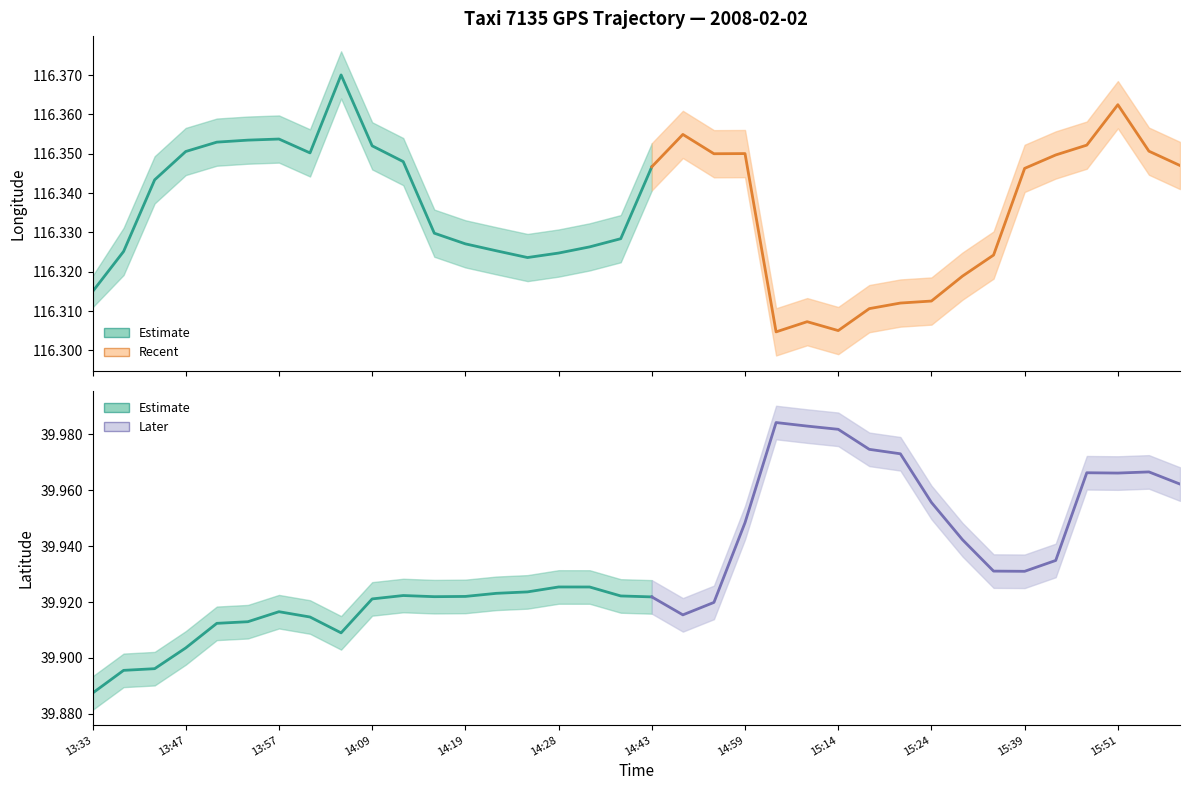

How many interior local peaks does the lon series have?

6